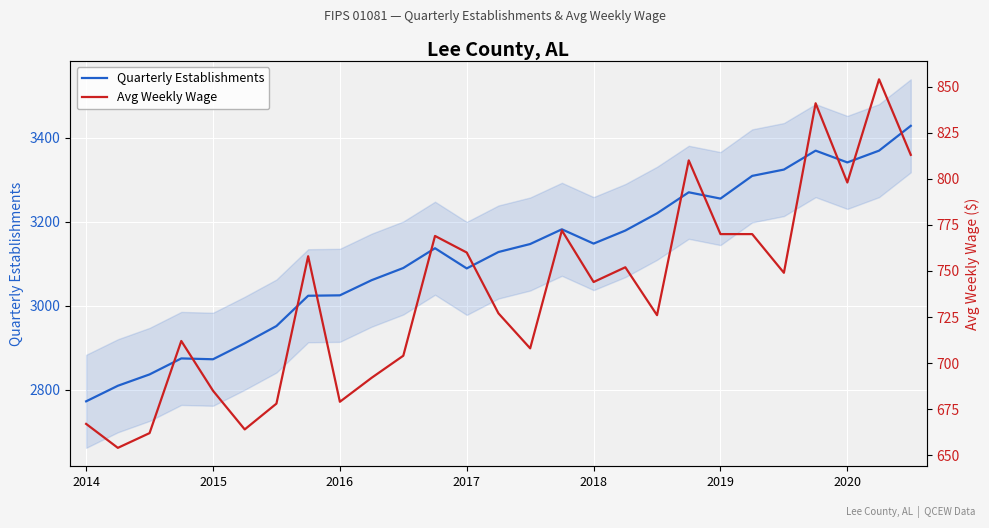

Does the chart display data point markers on the line(s)?

No